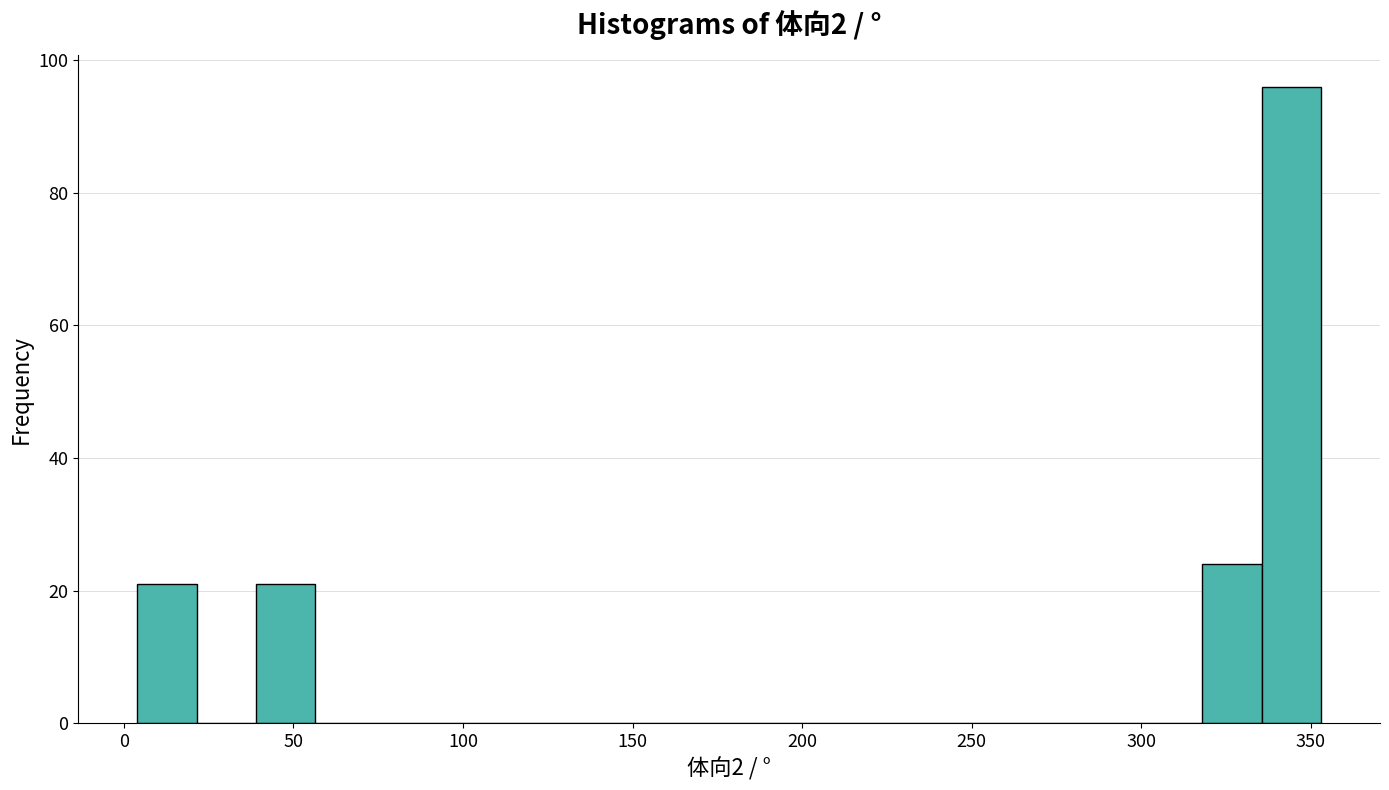

Around what value on the x-axis is the tallest bar? Give the approximate position of its centre, as read against the axis.

345